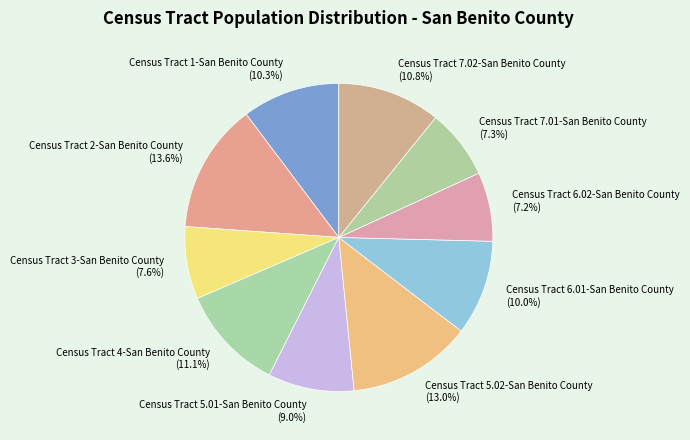

To the nearest percent, what is the combined percentage of Census Tract 5.01-San Benito County and Census Tract 3-San Benito County?

17%